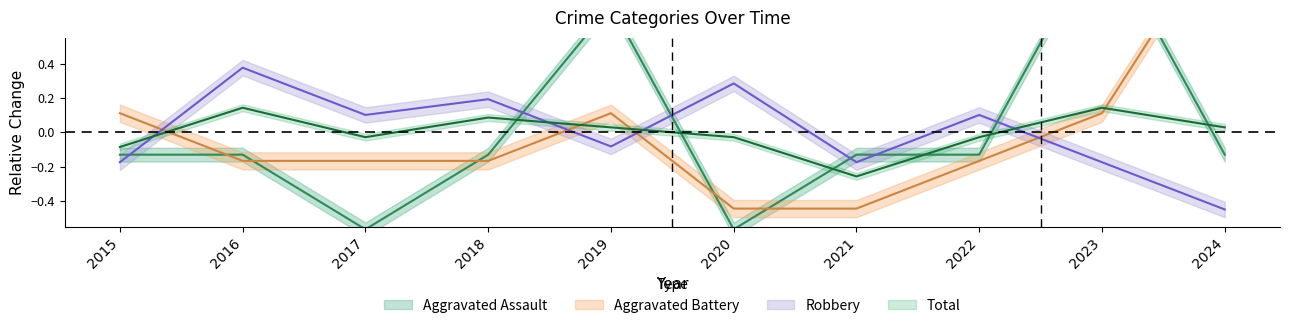

The Robbery series shows 0.2 at 2022. True or false?

False